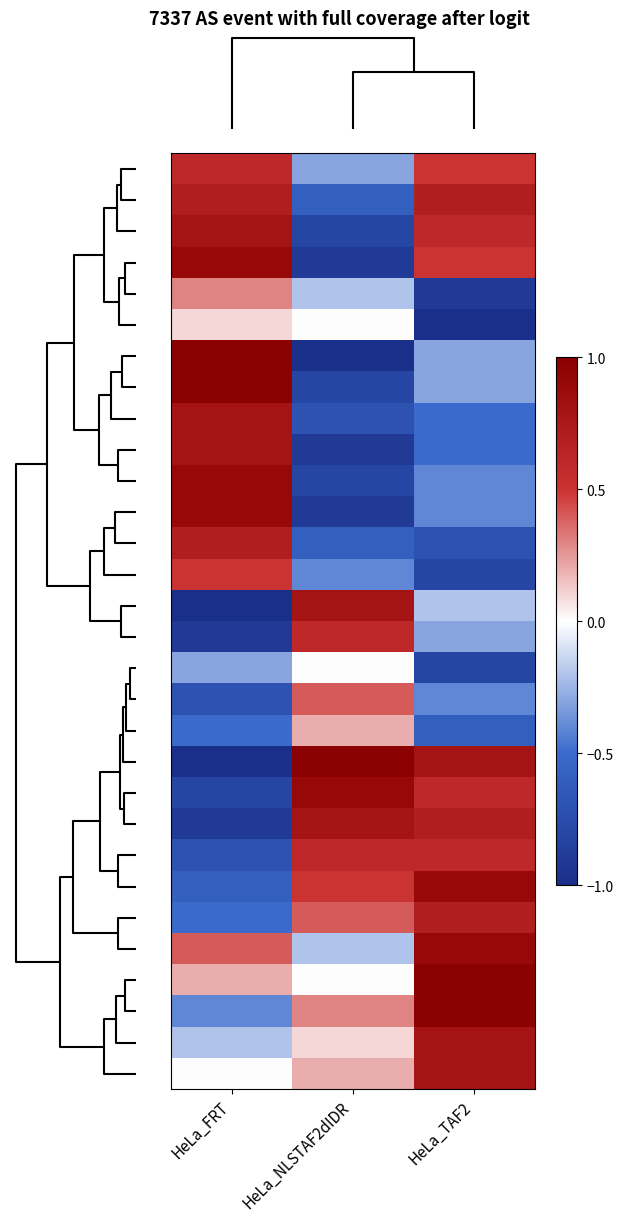

What is the smallest value displayed?

-1.0